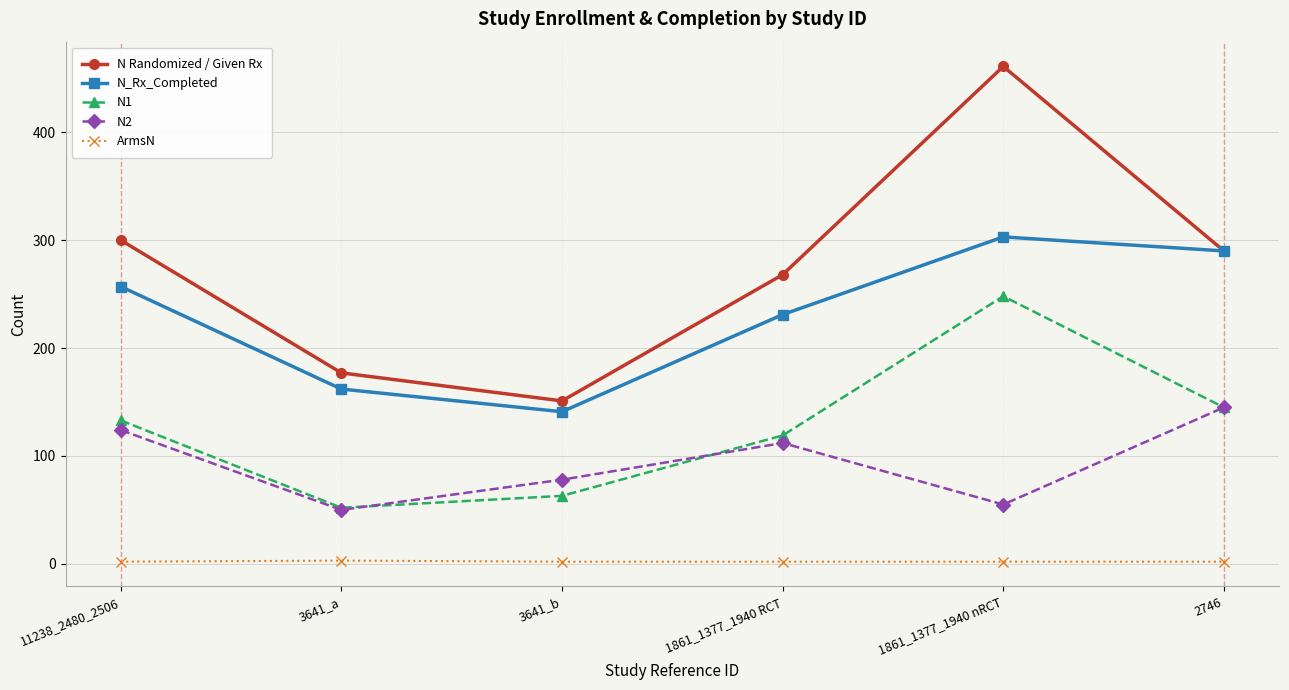

Rank the series by their maximum value, from highest to lowest.

N Randomized / Given Rx, N_Rx_Completed, N1, N2, ArmsN